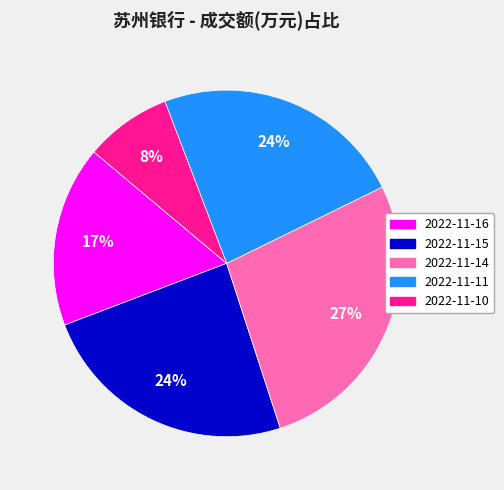

Does 2022-11-10 account for over 50% of the chart?

No